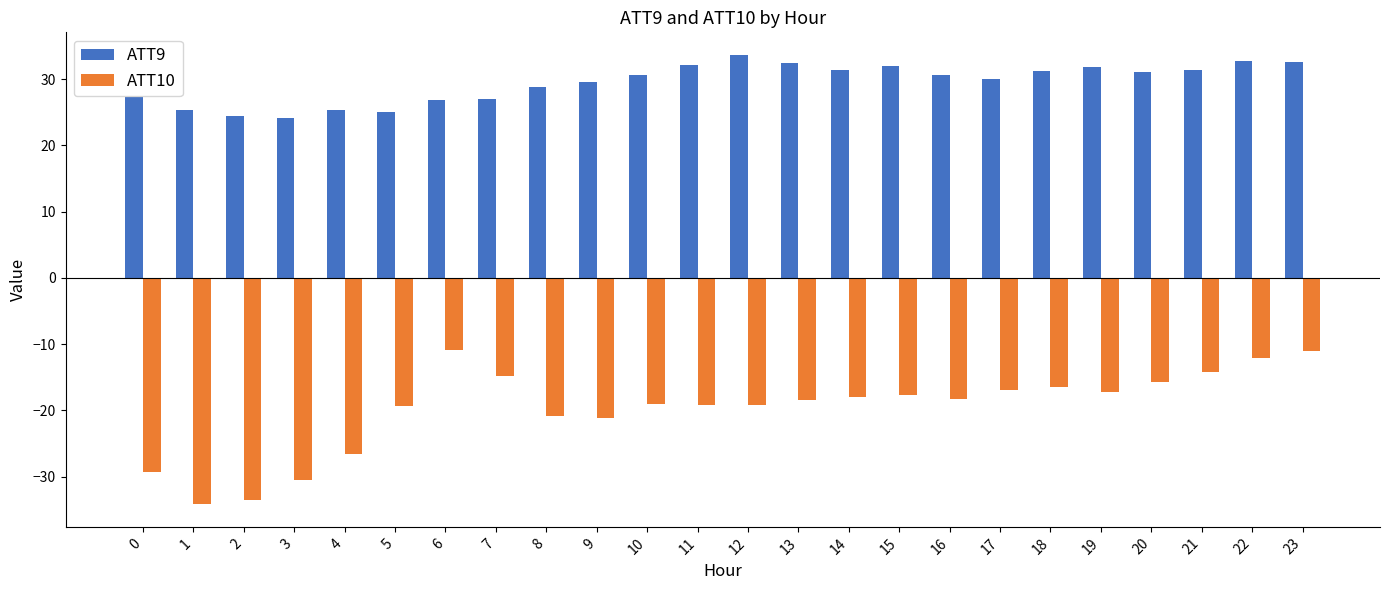

What is the difference between the ATT10 values at 21 and 7?

0.6